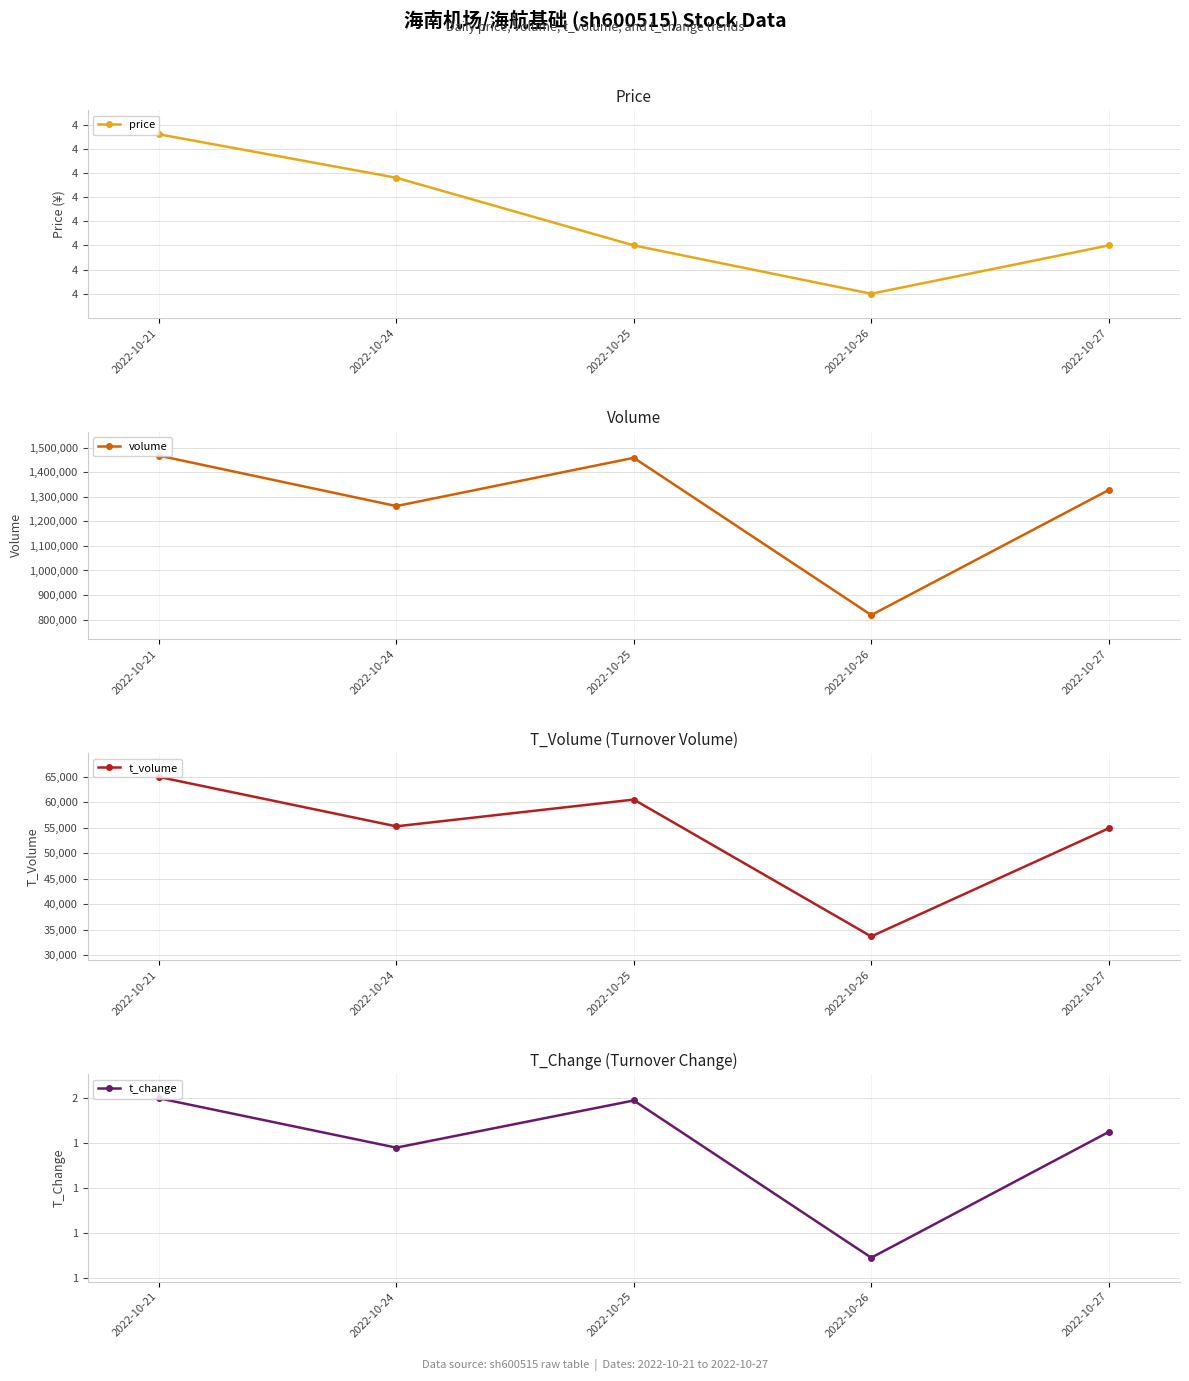

How many values in the t_volume series are below 55284?

2